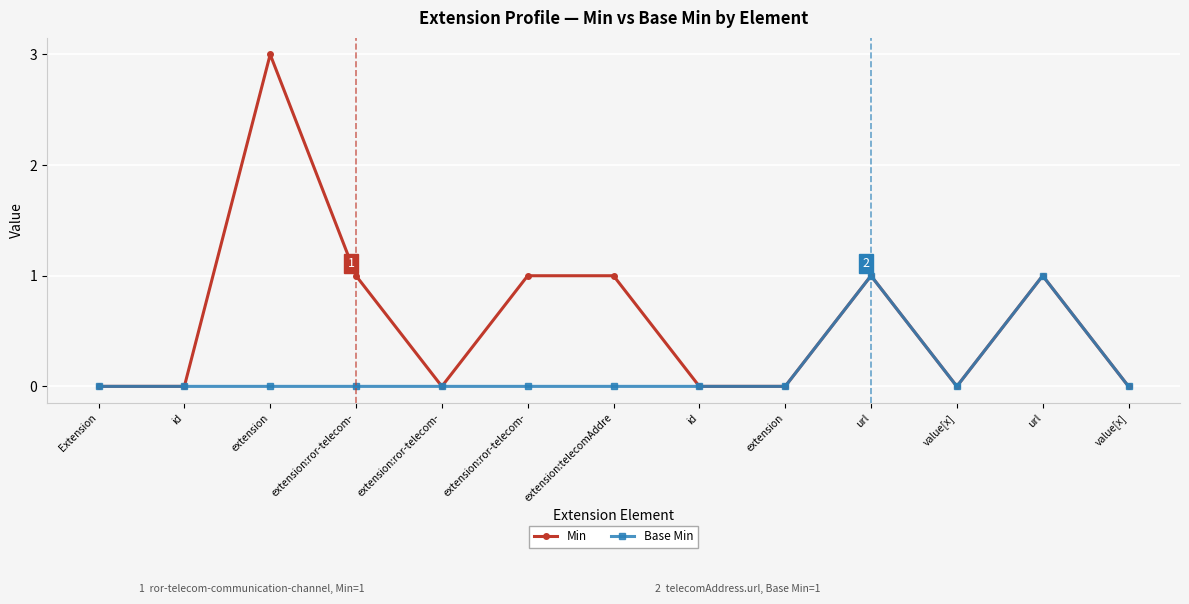

What are all the series names shown in the legend?

Min, Base Min